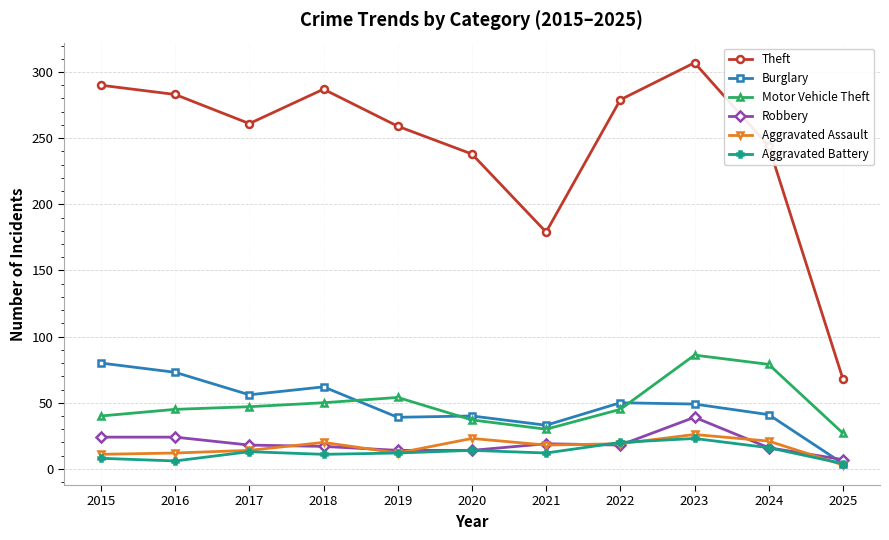

Which series changed the most between 2020 and 2023?

Theft